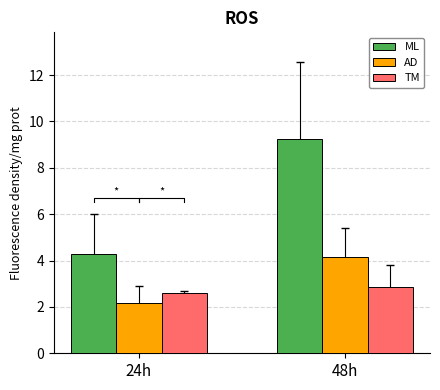

What is the spread (max minus min) of values at 24h?

2.1